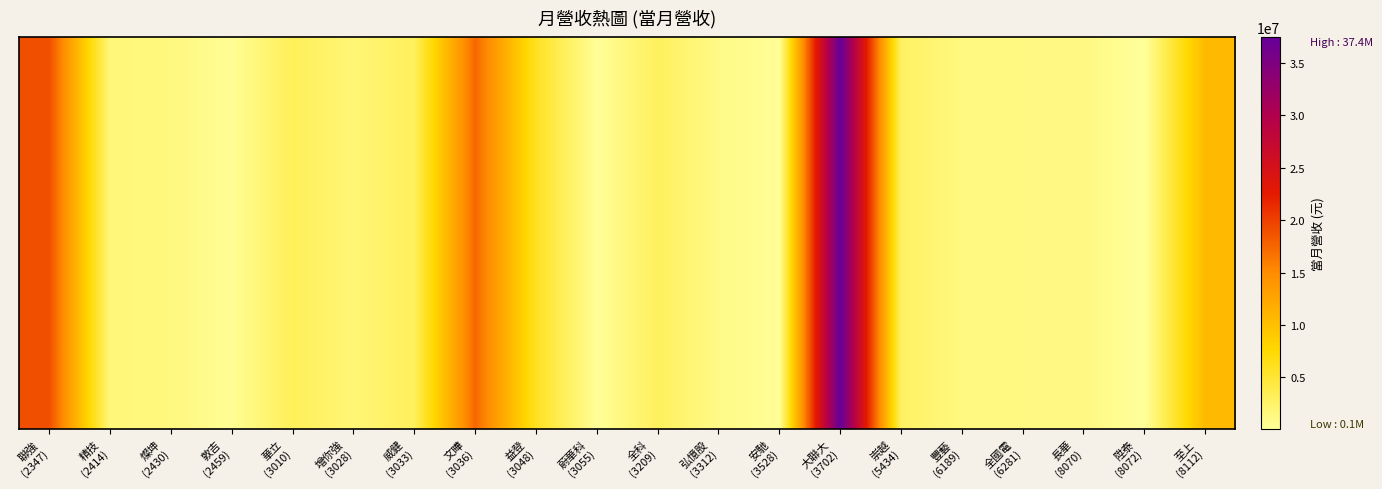

Reading right to left, list all the values displayed in this chart.

至上
(8112)=10609791	陞泰
(8072)=72949	長華
(8070)=1206664	全國電
(6281)=1242597	豐藝
(6189)=1344644	崇越
(5434)=2815017	大聯大
(3702)=37402364	安馳
(3528)=344564	弘憶股
(3312)=970921	全科
(3209)=3044833	蔚華科
(3055)=156939	益登
(3048)=5861779	文曄
(3036)=17367081	威健
(3033)=3108265	增你強
(3028)=1824848	華立
(3010)=3232286	敦吉
(2459)=397700	燦坤
(2430)=1376022	精技
(2414)=1629078	聯強
(2347)=18929971